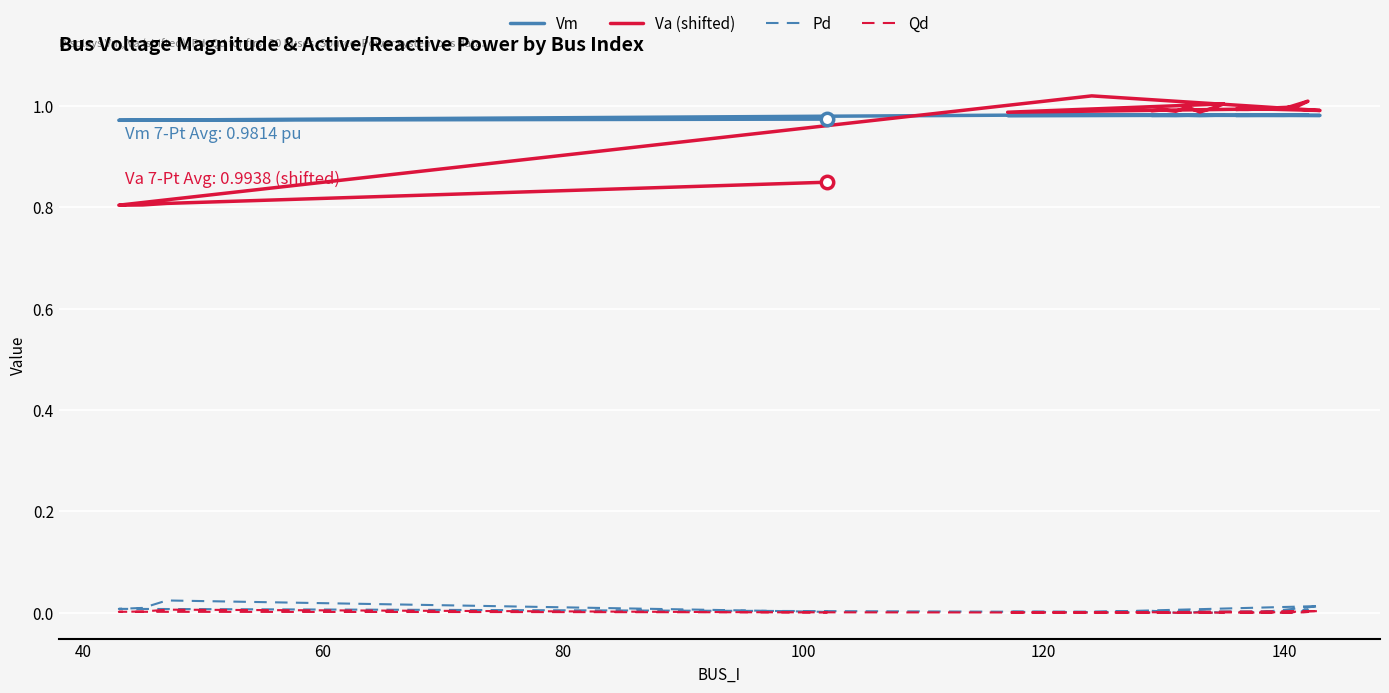

Is the value of Qd at 140 greater than the value of Vm at 120?

No